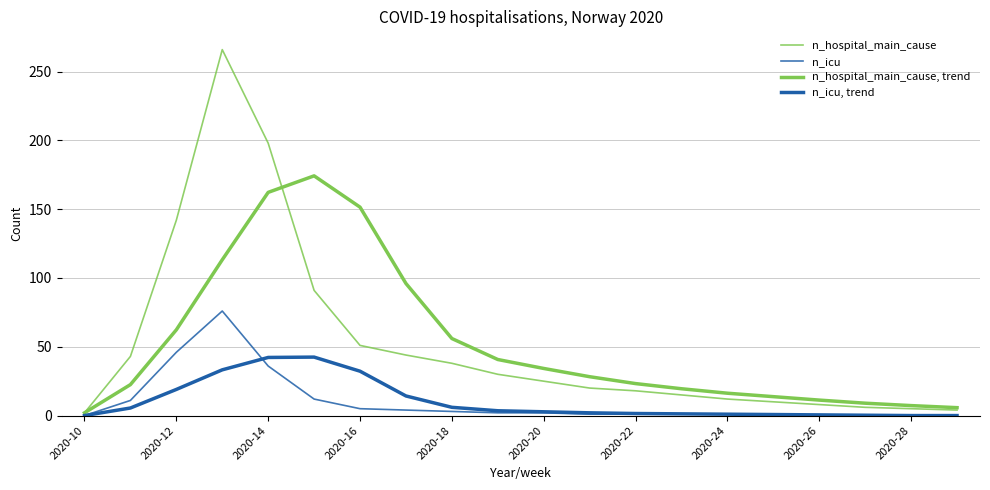

Does the chart display data point markers on the line(s)?

No